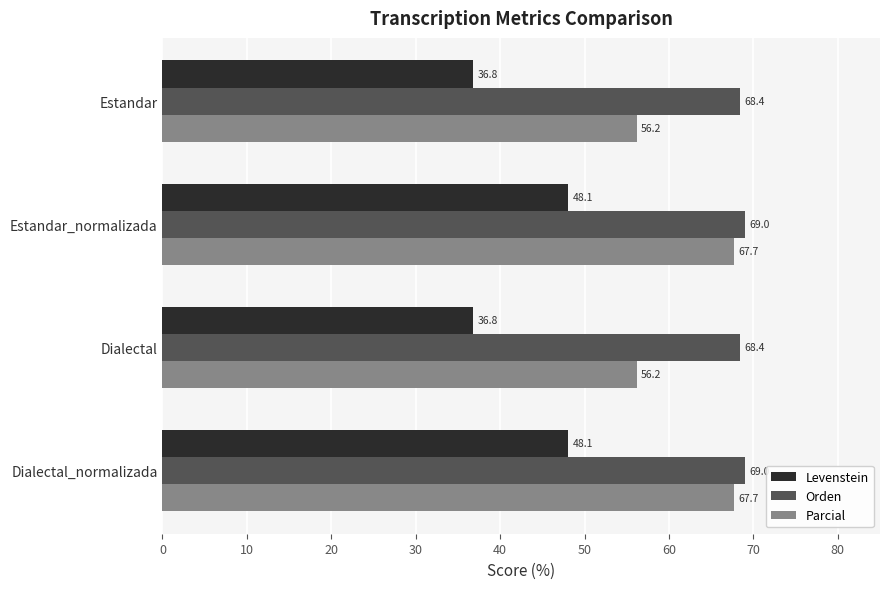

What is the difference between the maximum and minimum values in the Orden series?

0.6